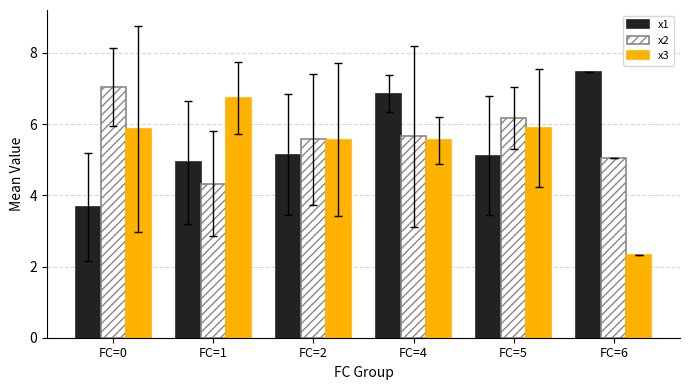

What is the sum of the x1 values at FC=0 and FC=5?

8.8